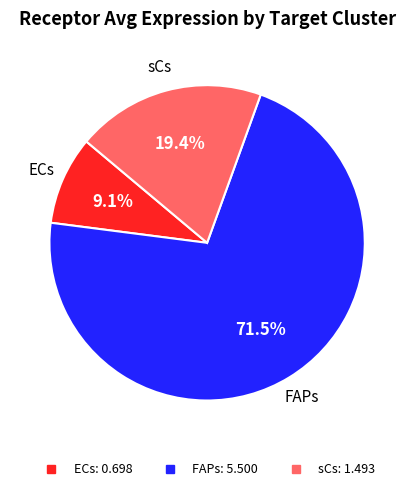

Is there any slice that represents more than half of the pie?

Yes